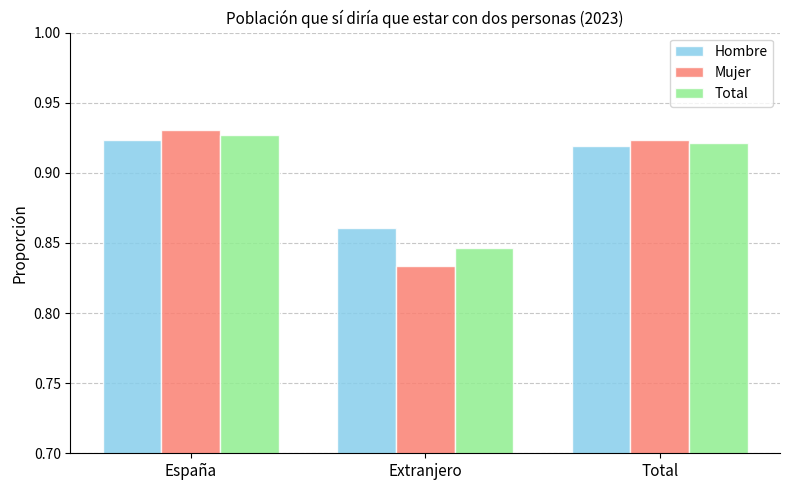

What is the difference between the Hombre values at Extranjero and España?

0.1